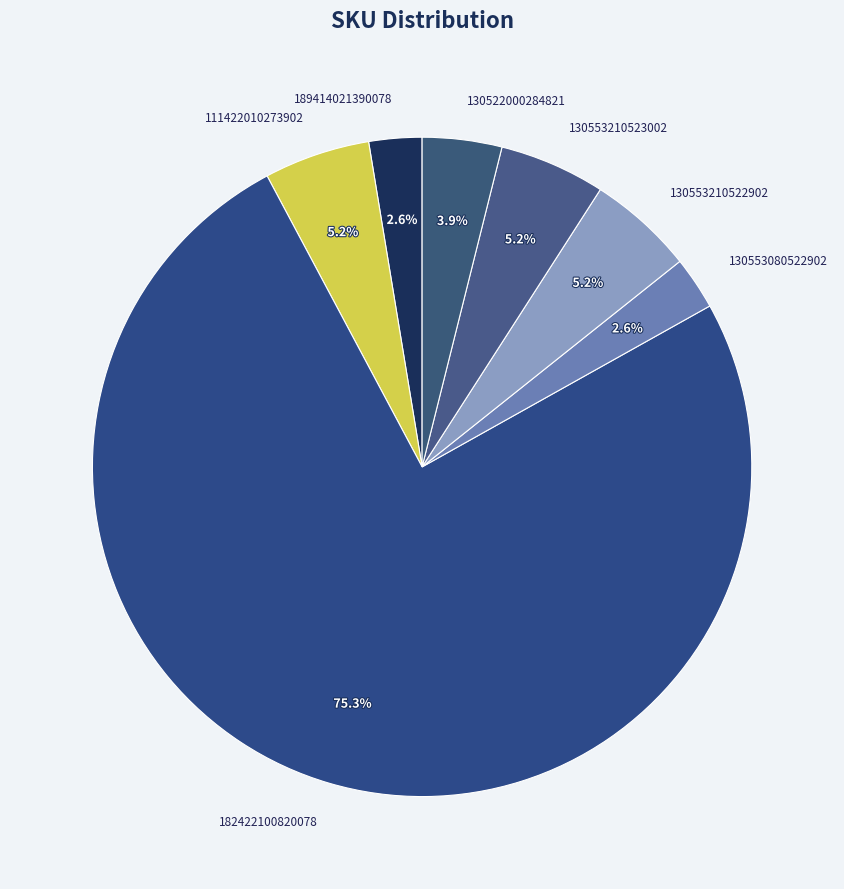

Is the sum of 189414021390078 and 130553210522902 greater than half?

No